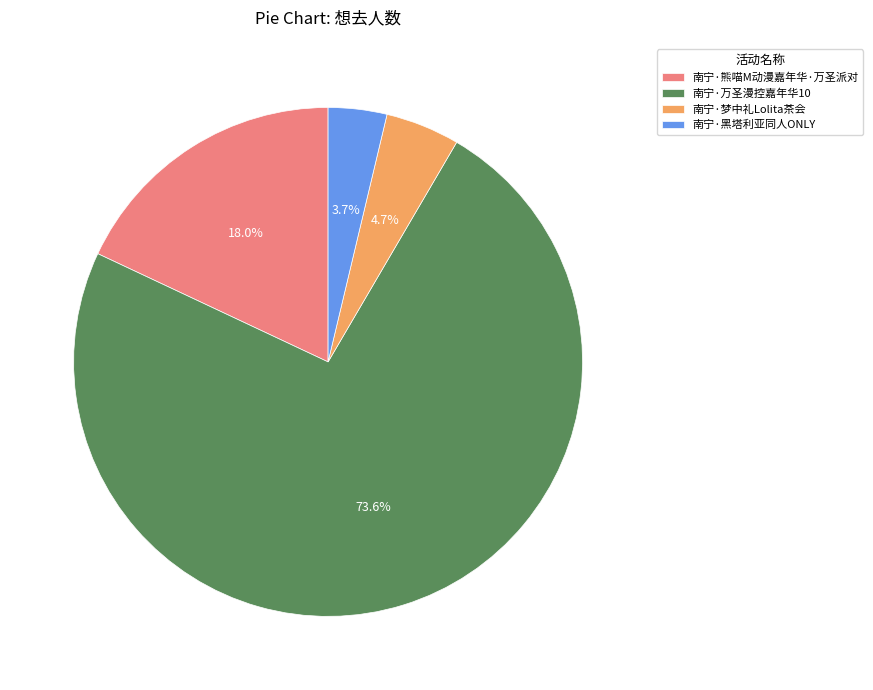

Approximately how many times larger is the value at 南宁·熊喵M动漫嘉年华·万圣派对 compared to 南宁·梦中礼Lolita茶会?

3.8